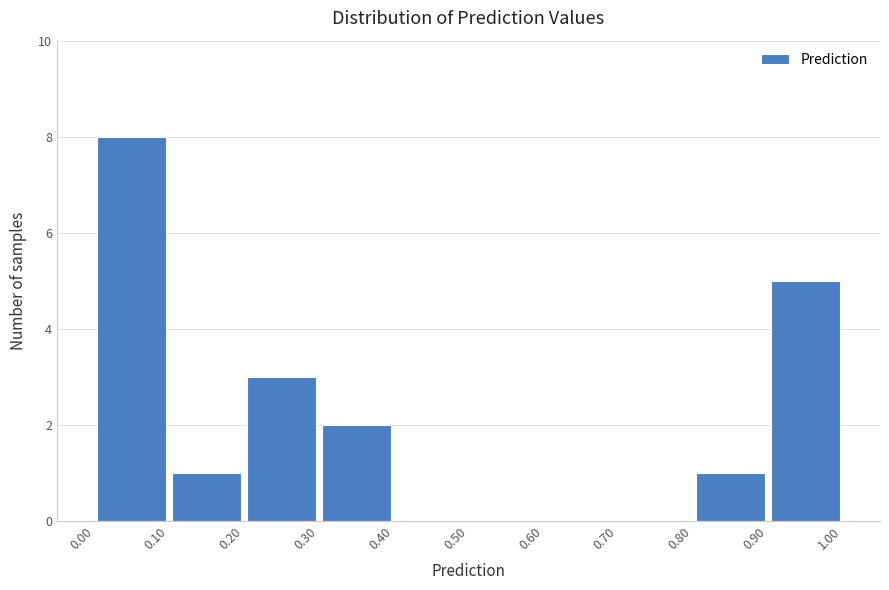

What is the height of the bar covering 0.20 to 0.30 on the x-axis? The values are not printed on the chart, so give them approximately, as read against the axis.

3